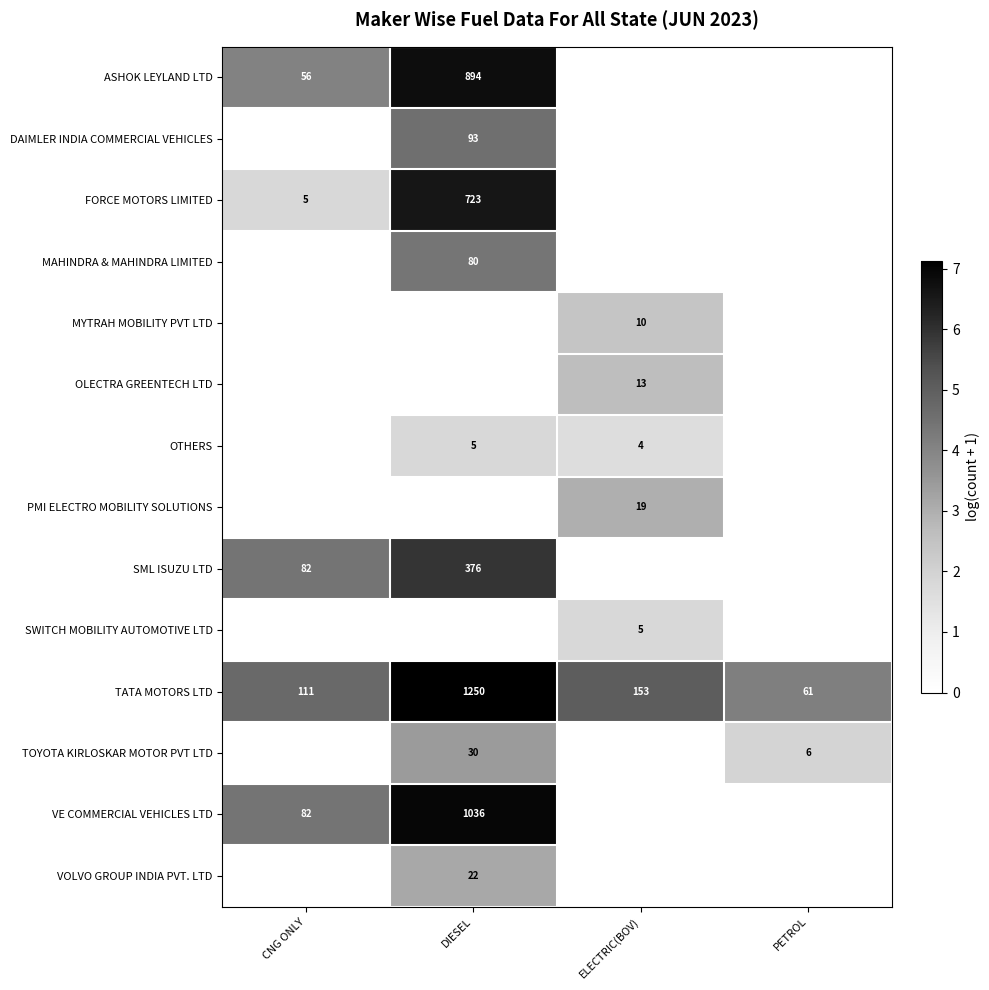

Is it true that MYTRAH MOBILITY PVT LTD equals 10 at ELECTRIC(BOV)?

True